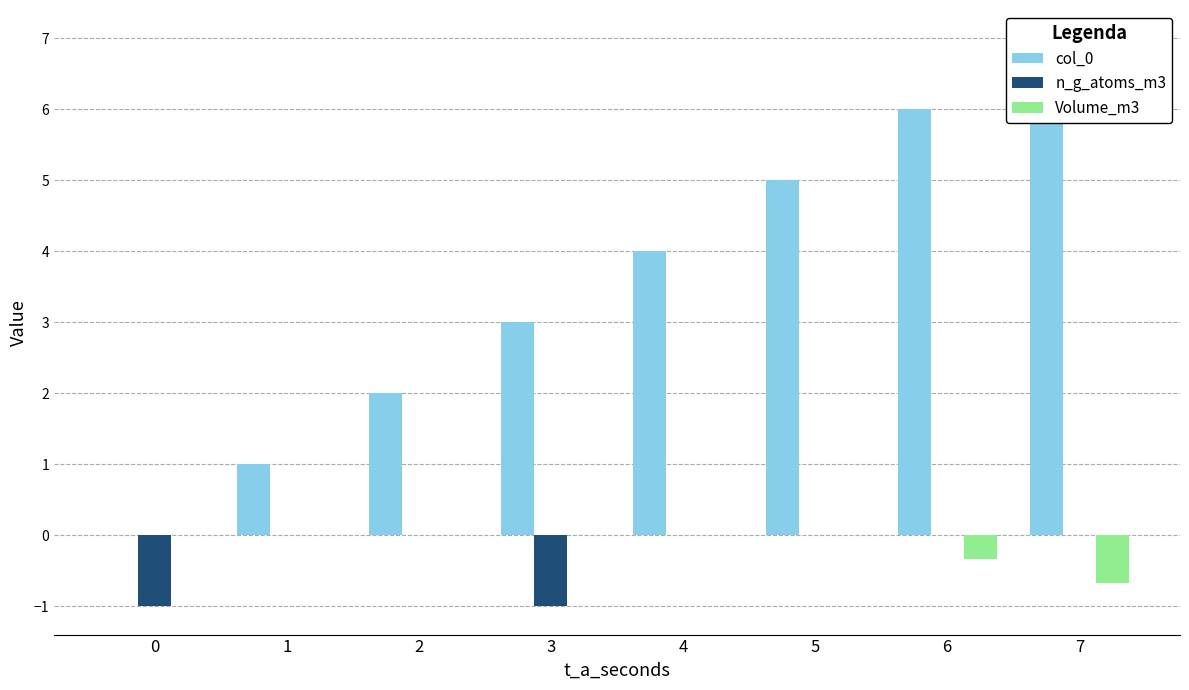

Which series has the largest total across all categories?

col_0